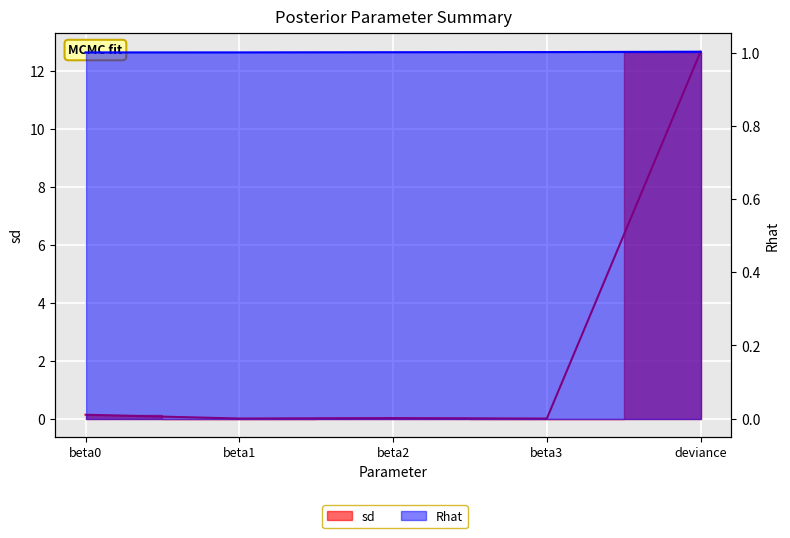

What are all the series names shown in the legend?

sd, Rhat